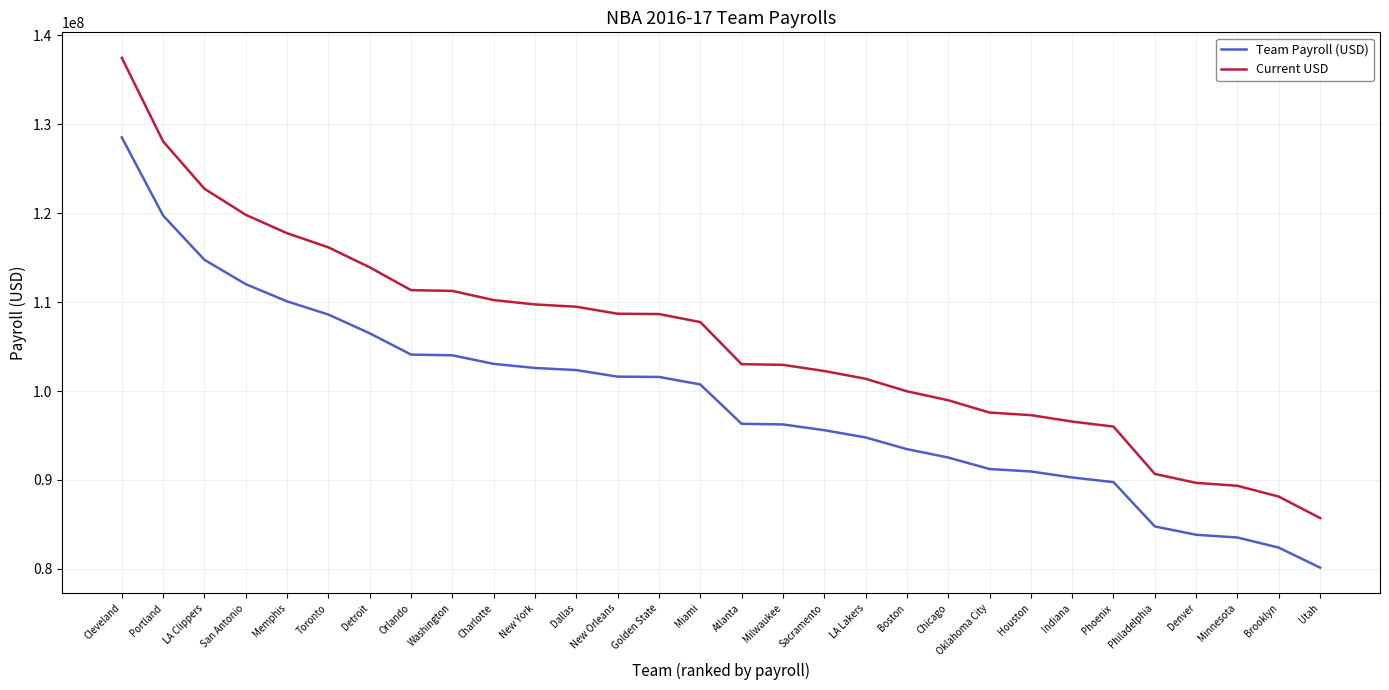

What is the maximum value shown in the chart?

137469857